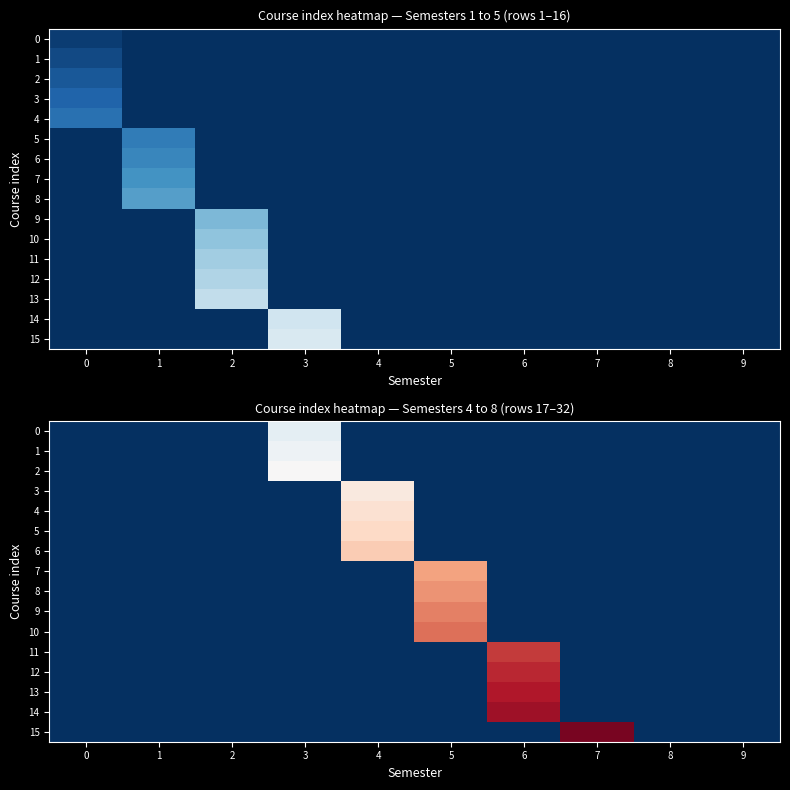

What is the maximum value for 7?

28